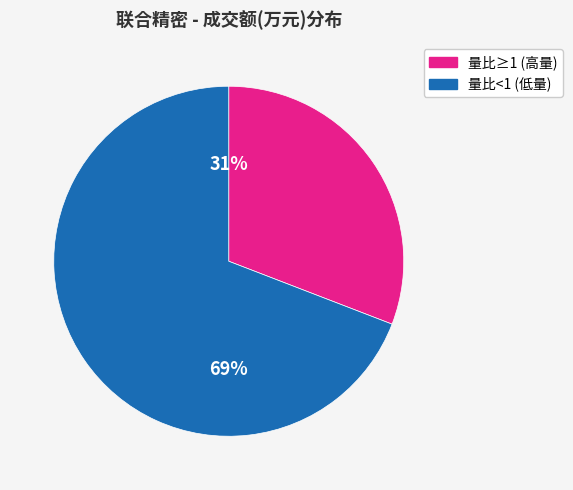

Is the sum of 量比<1 (低量) and 量比≥1 (高量) greater than half?

Yes